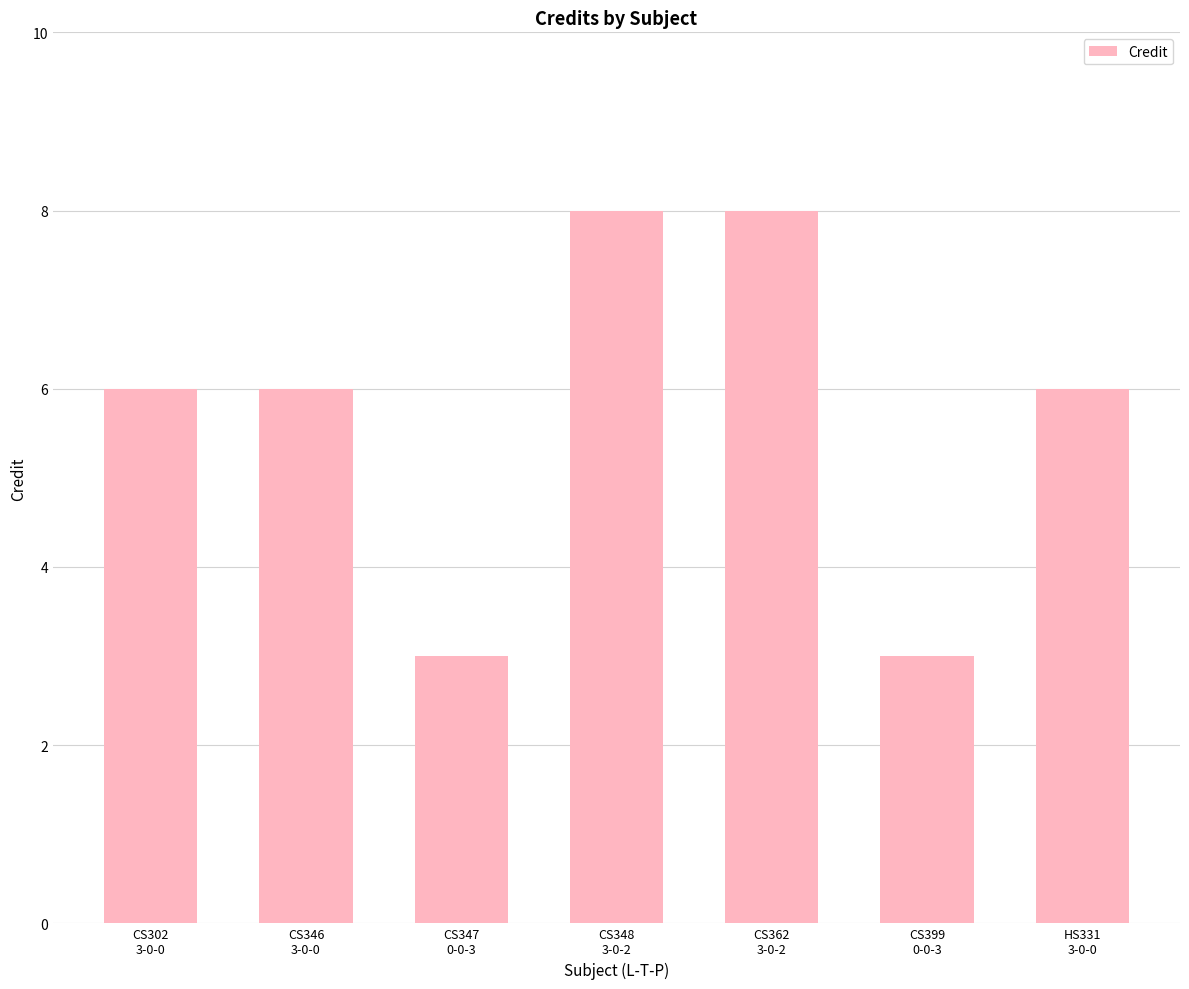

True or false: the data shows 11 at CS348
3-0-2.

False